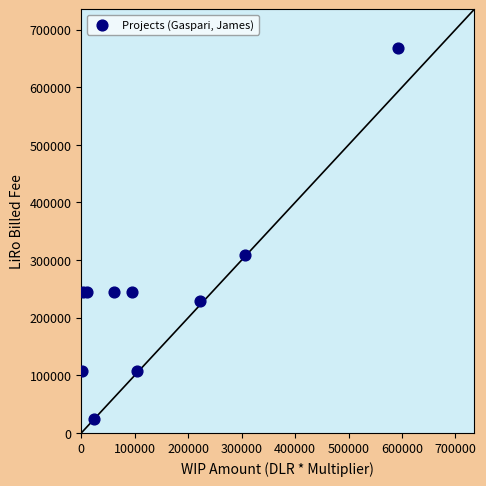

What is the range of Y values (max minus min)?

644532